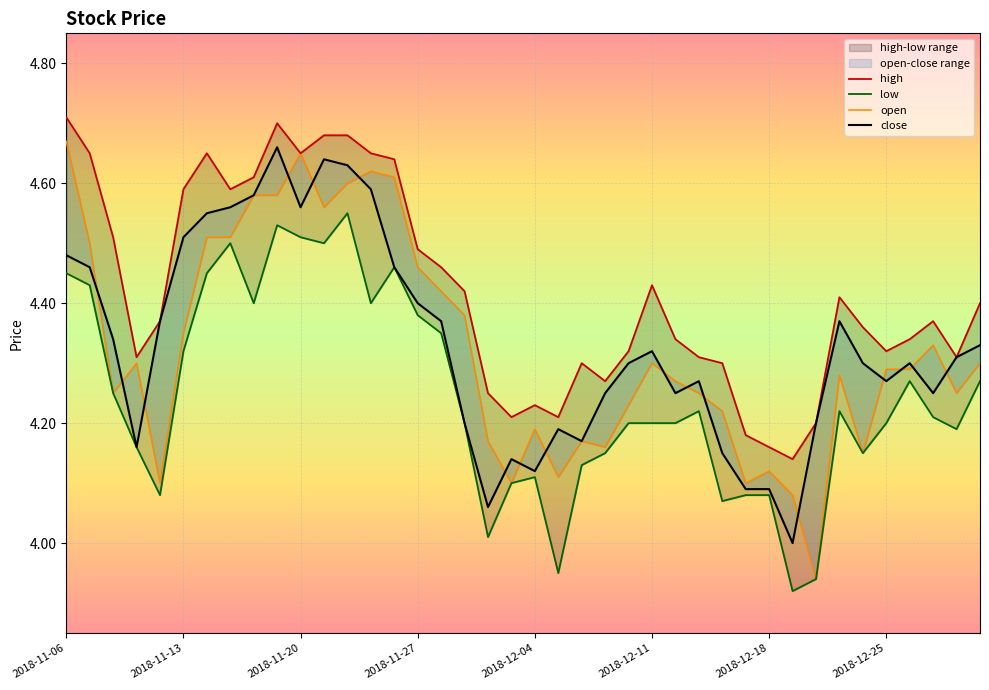

What is the difference between the open values at 21 and 2018-11-13?

0.4